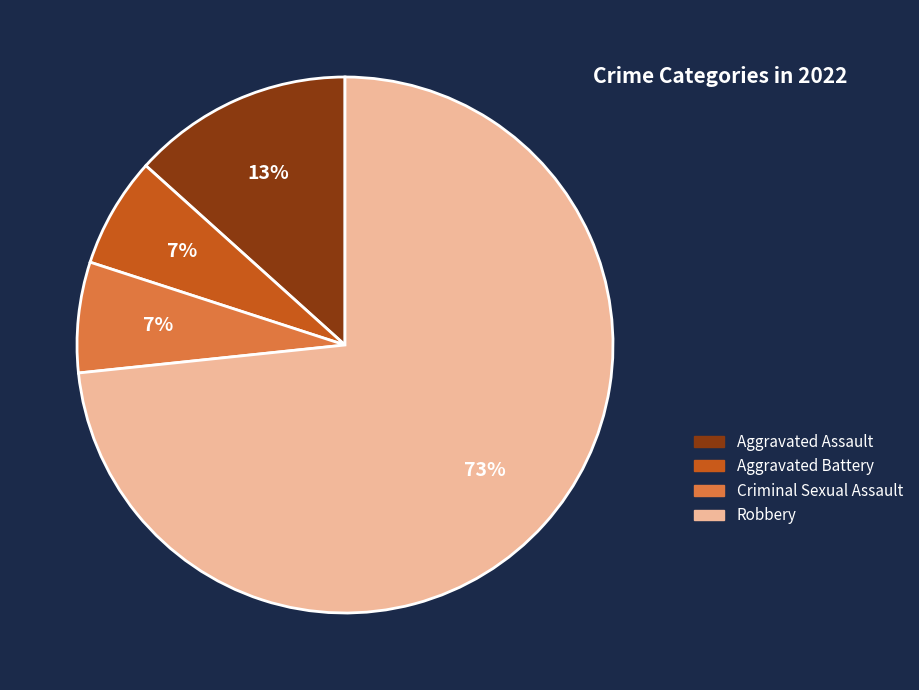

Between Criminal Sexual Assault and Aggravated Assault, which is larger?

Aggravated Assault